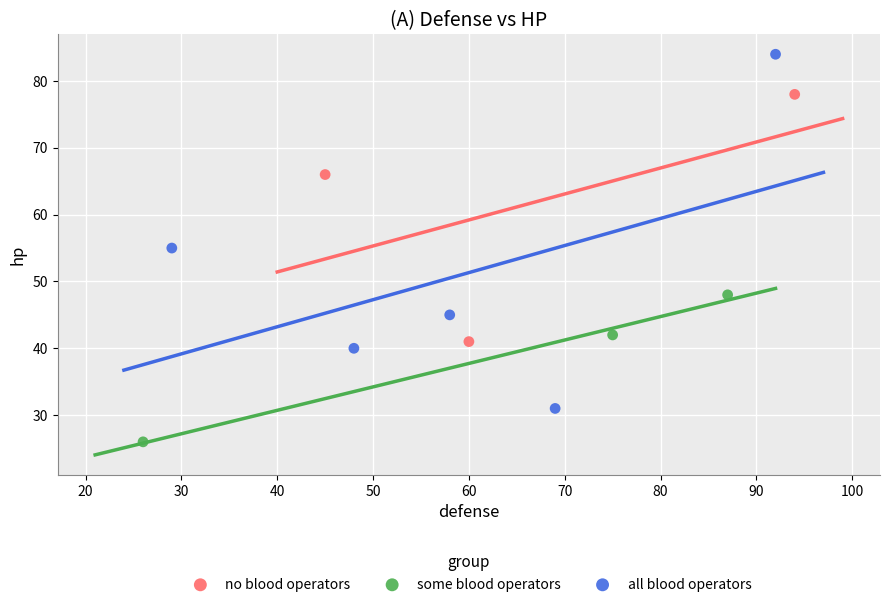

Which series contains the lowest Y value?

some blood operators